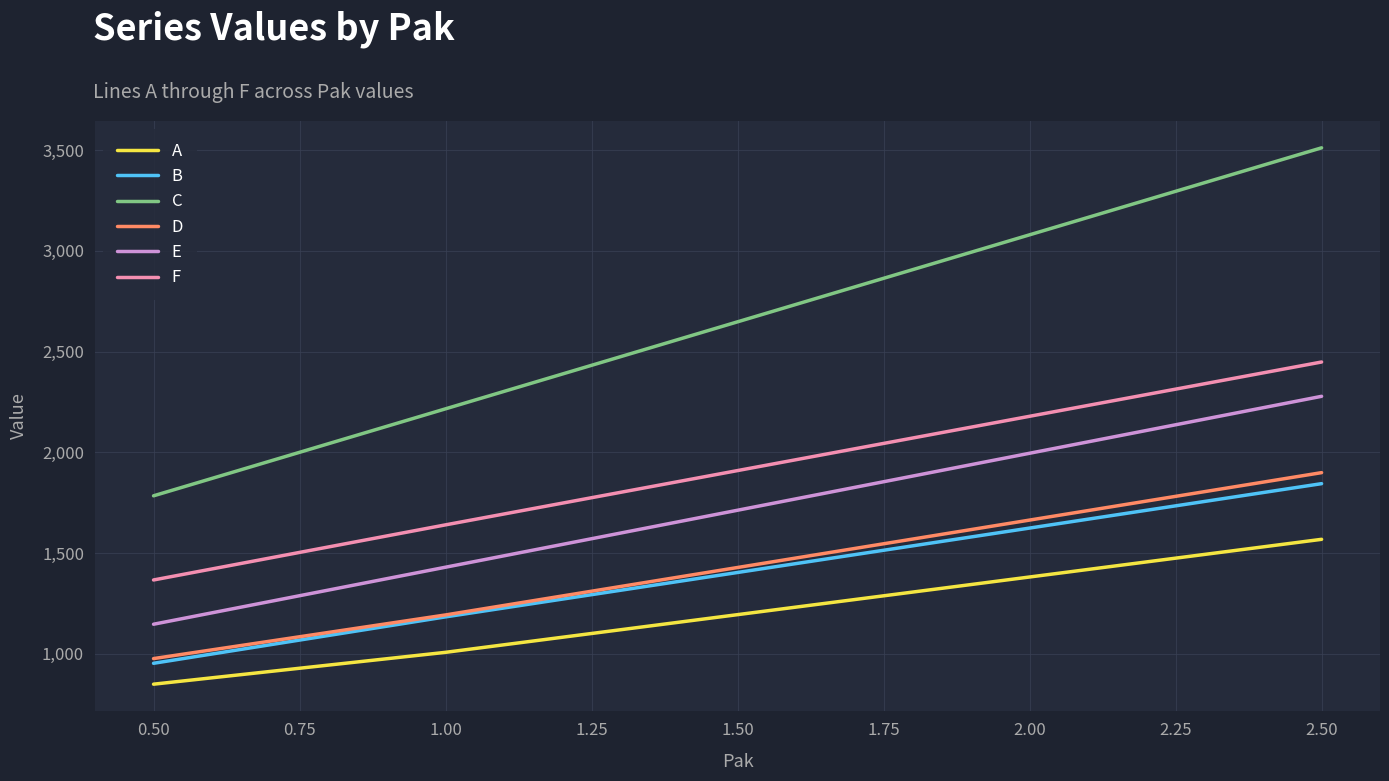

What is the lowest value of the A series?

848.9